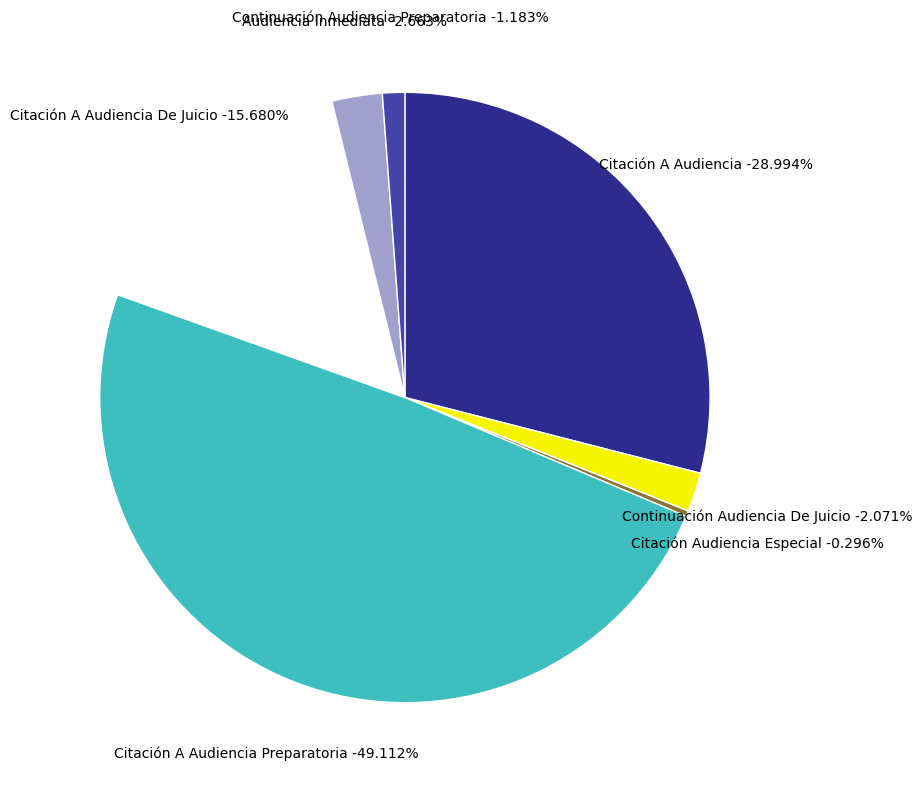

What is the smallest slice in the pie chart?

Citación Audiencia Especial